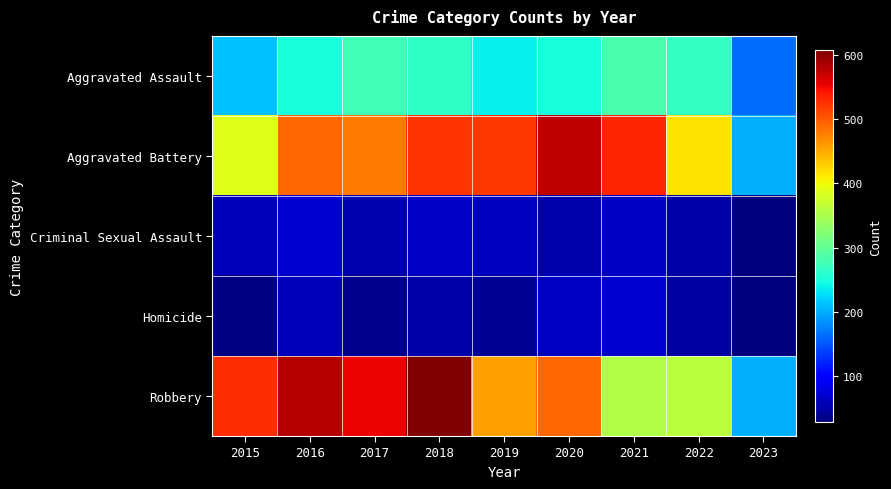

Which series has the largest total across all categories?

Robbery